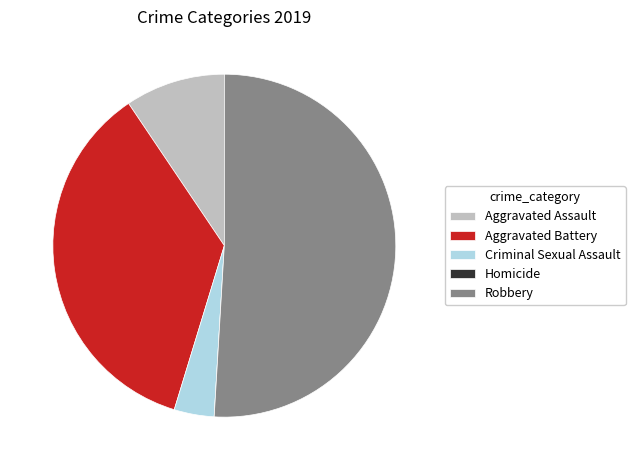

Which category has the biggest portion of the pie?

Robbery